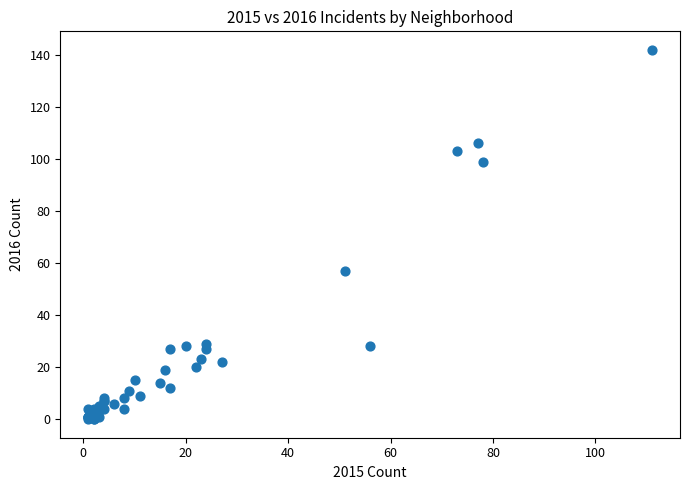

What Y value in the scatter plot is closest to 71?

57